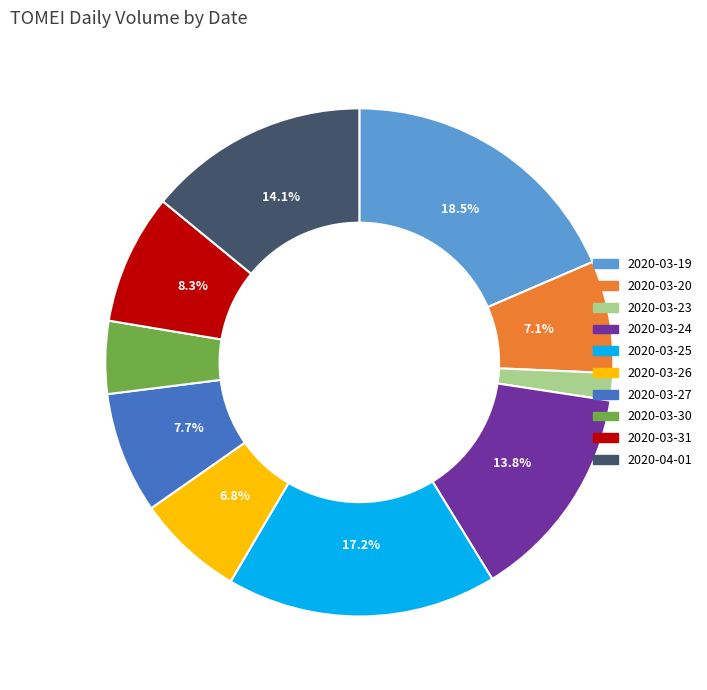

Which has a higher value, 2020-03-31 or 2020-04-01?

2020-04-01